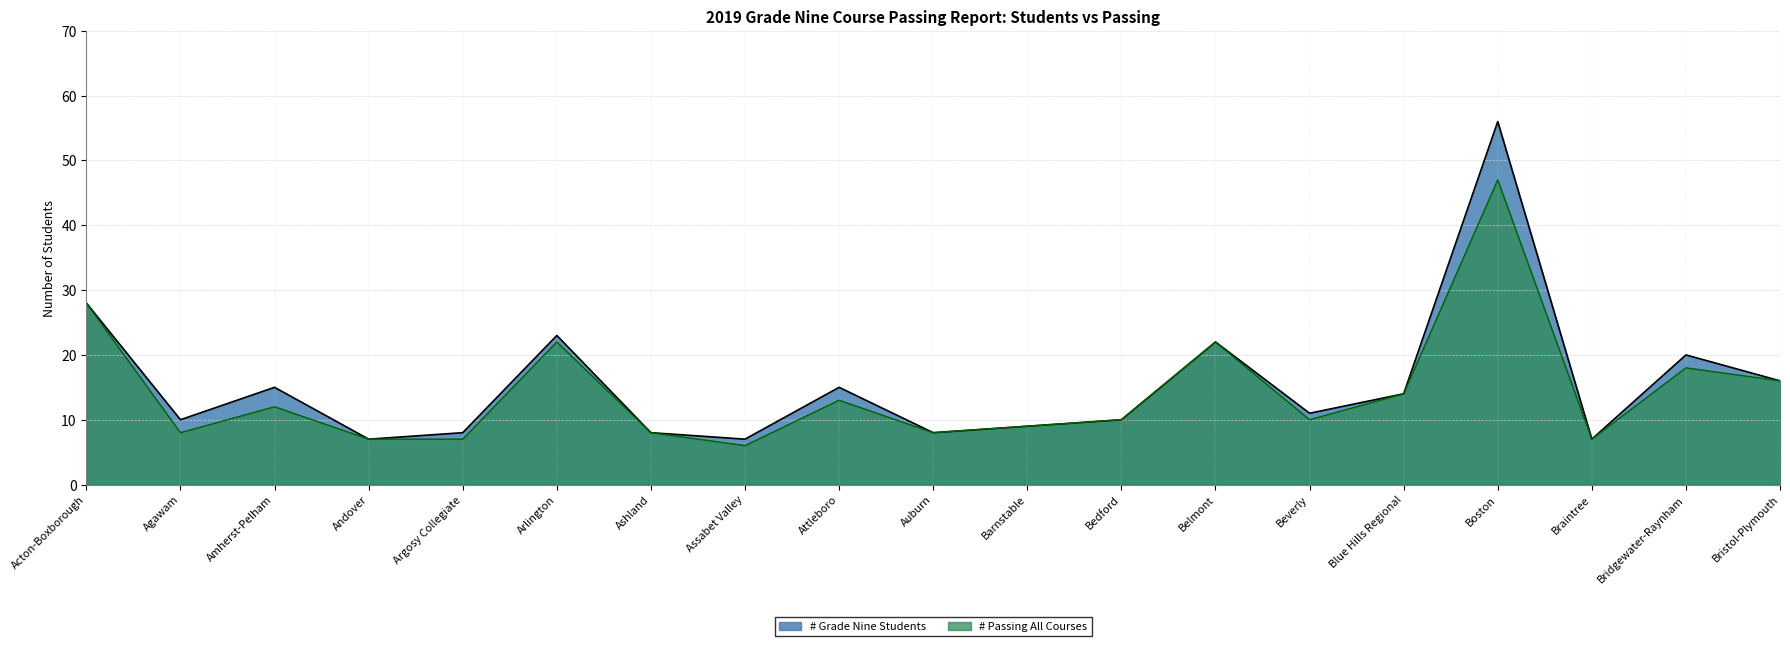

Rank the series at Bedford from lowest to highest value.

# Grade Nine Students, # Passing All Courses